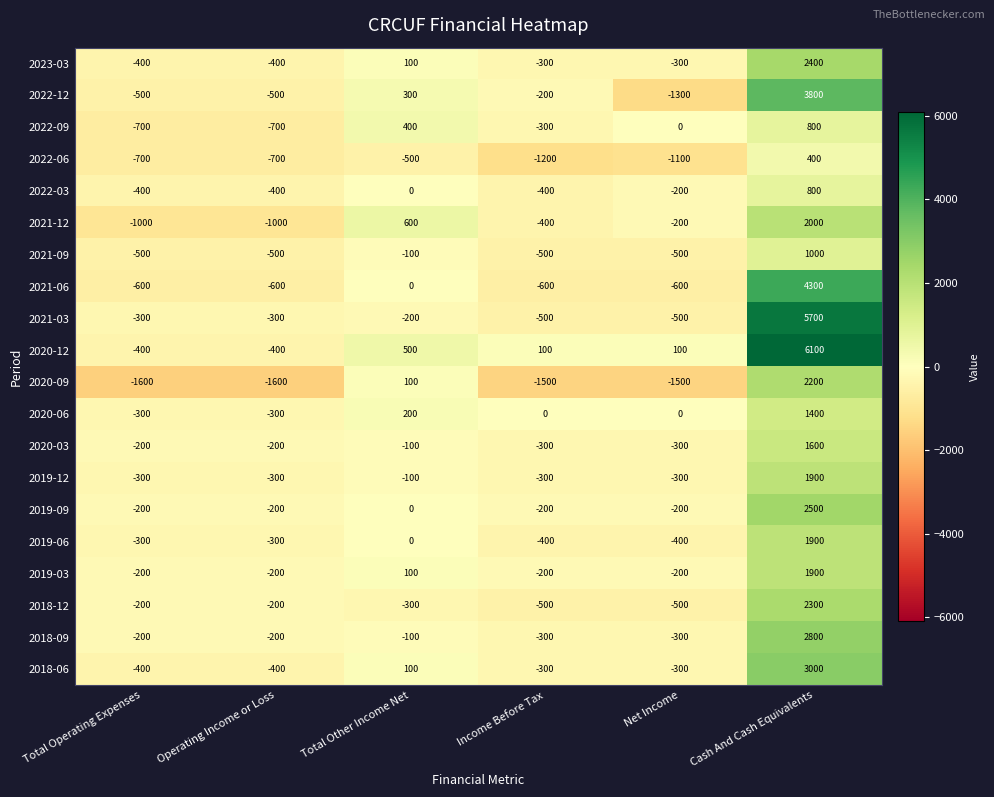

How many data points does each series have?

6